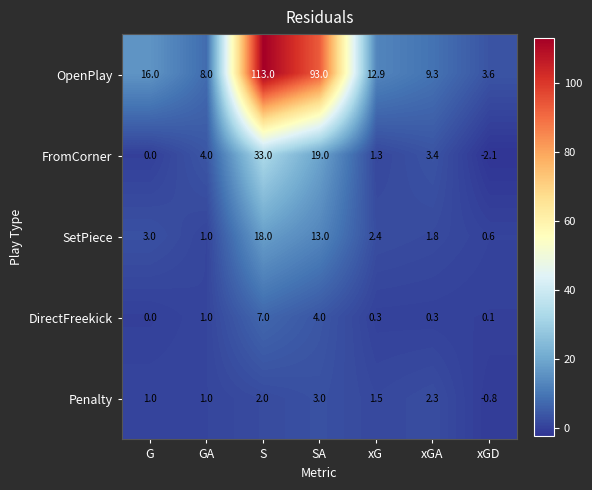

Which label corresponds to the smallest value in the chart?

xGD